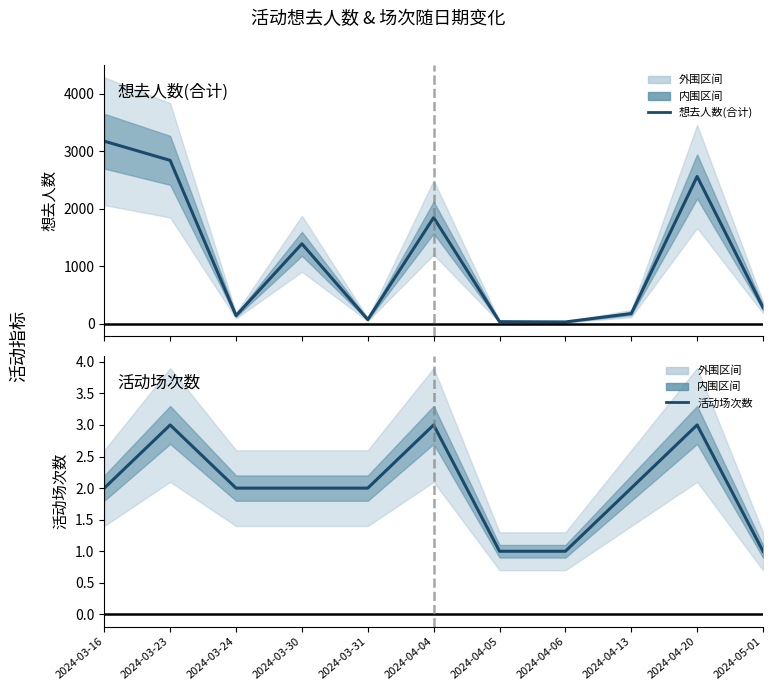

What is the approximate value of 活动场次数 at 2024-04-13?

2